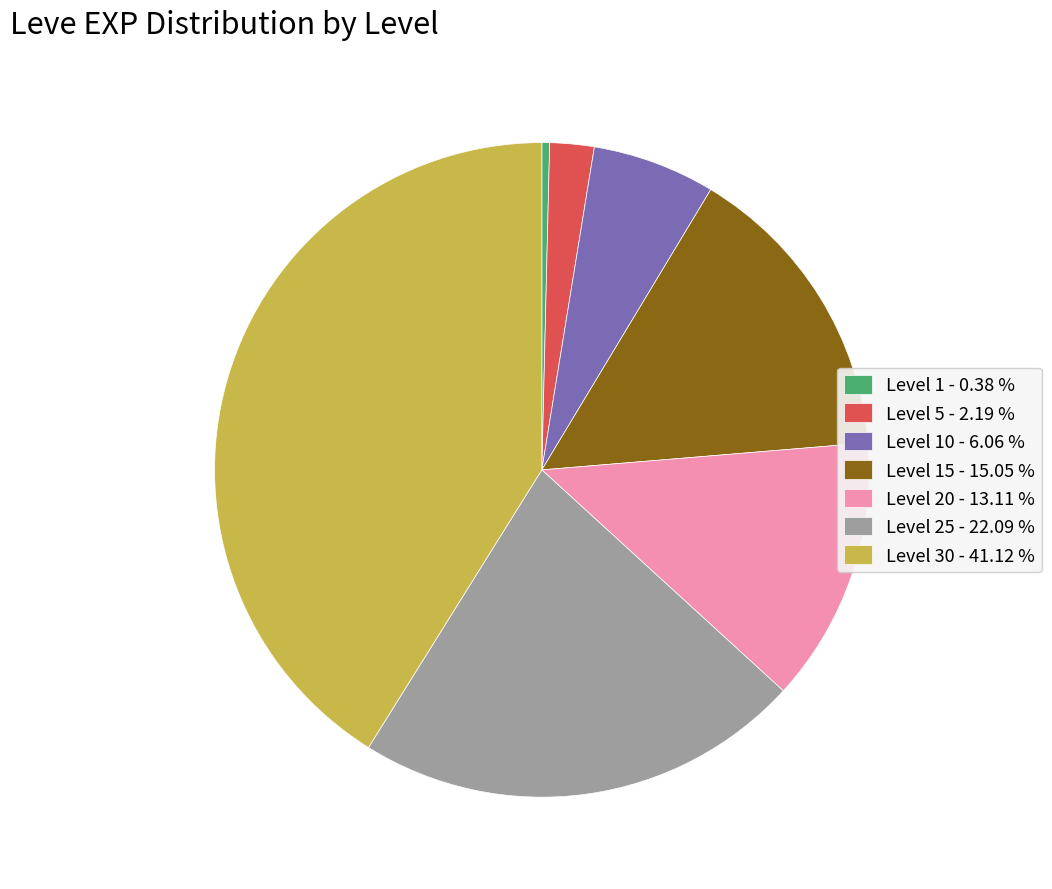

Is there any slice that represents more than half of the pie?

No